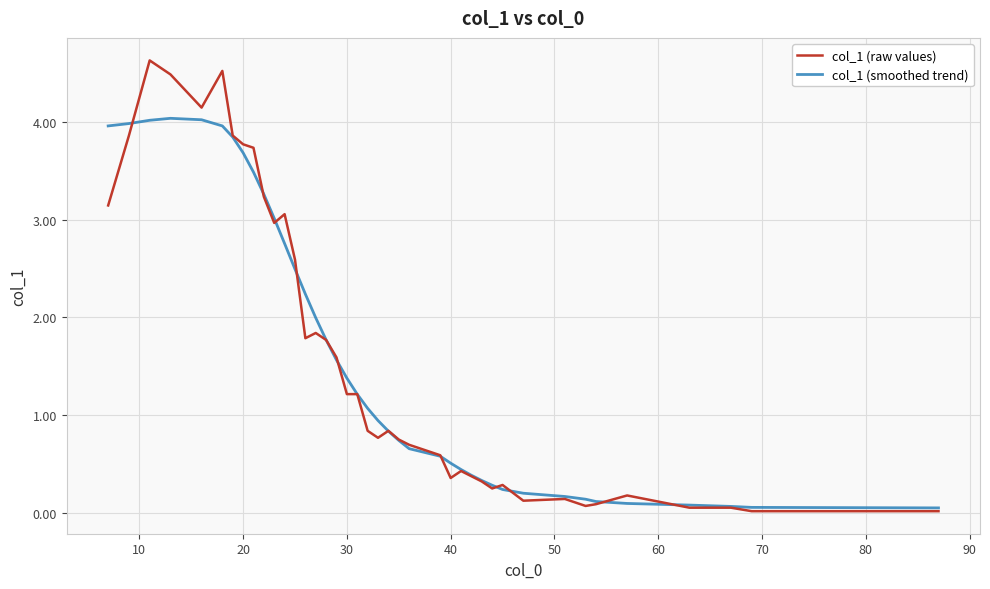

Rank the series by their maximum value, from highest to lowest.

col_1 (raw values), col_1 (smoothed trend)